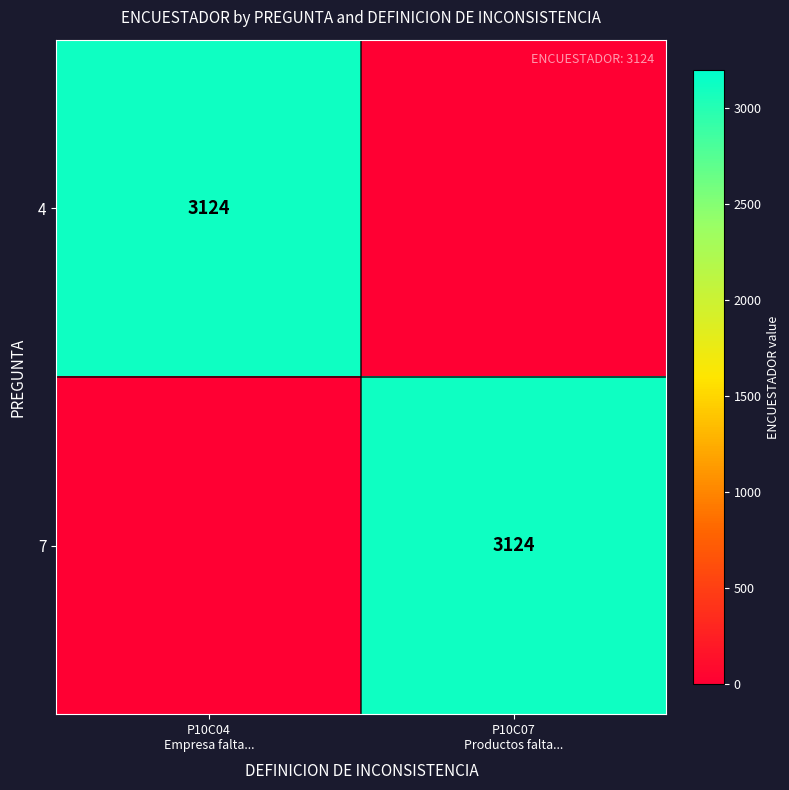

Which series has the largest total across all categories?

4